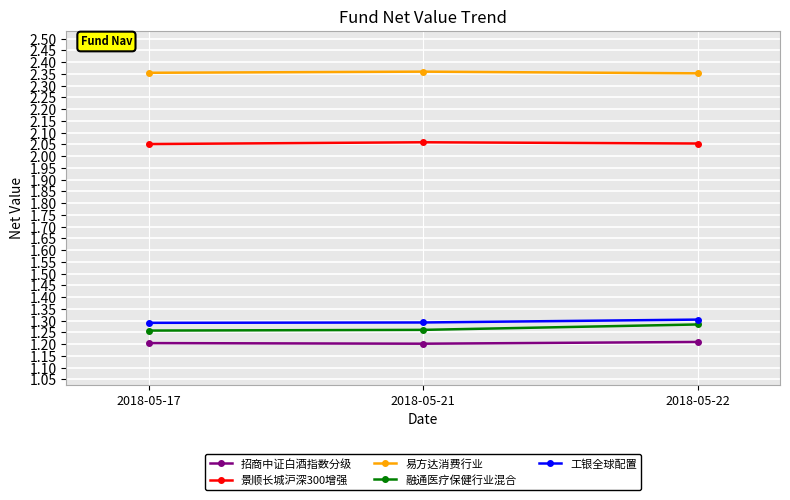

What is the maximum value for 招商中证白酒指数分级?

1.2